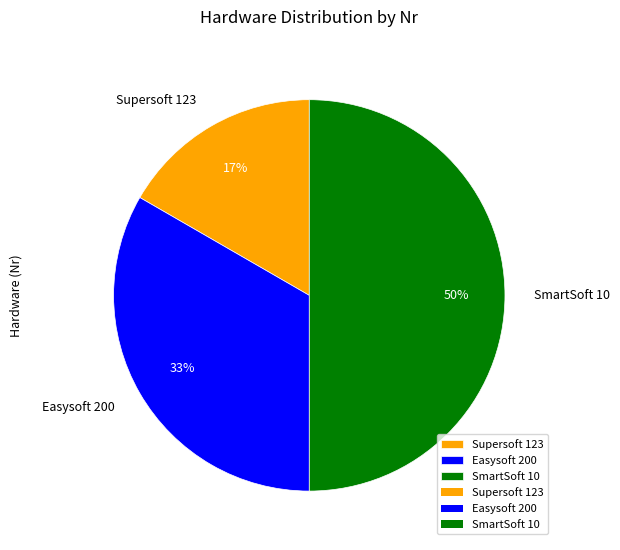

Which slice is the largest?

SmartSoft 10